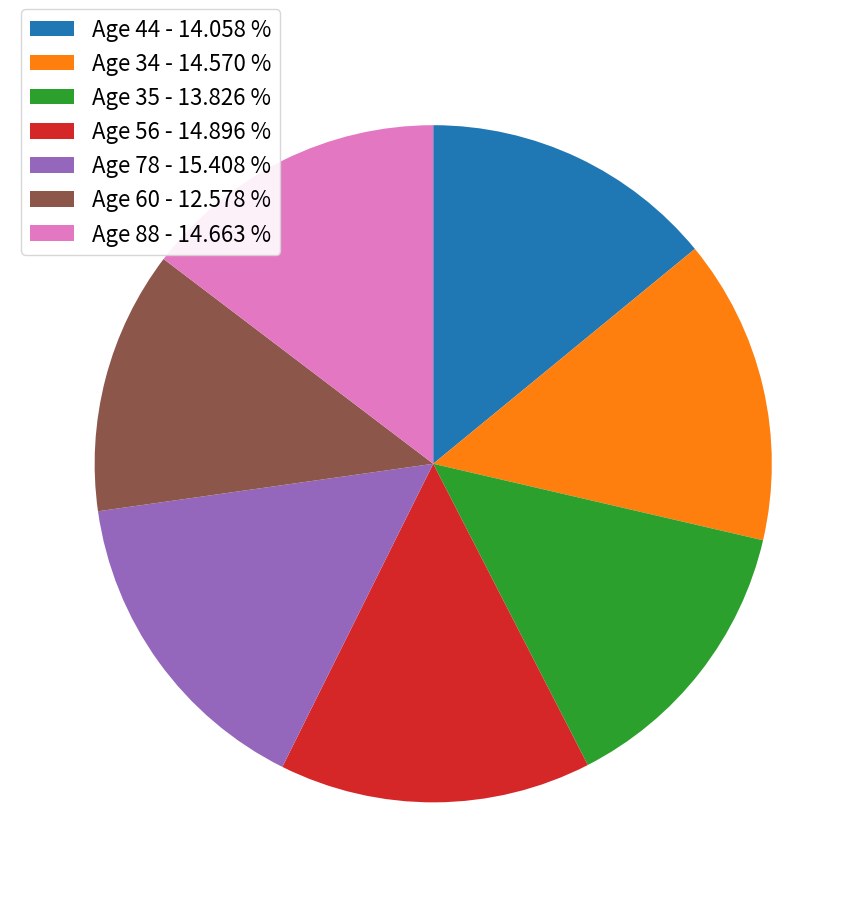

Which category has the biggest portion of the pie?

Age 78 - 15.408 %